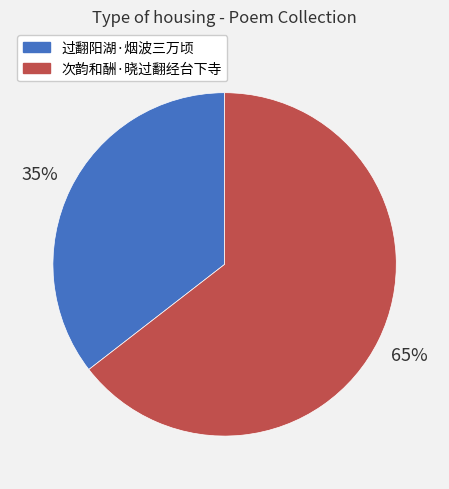

To the nearest percent, what is the combined percentage of 次韵和酬·晓过翻经台下寺 and 过翻阳湖·烟波三万顷?

100%